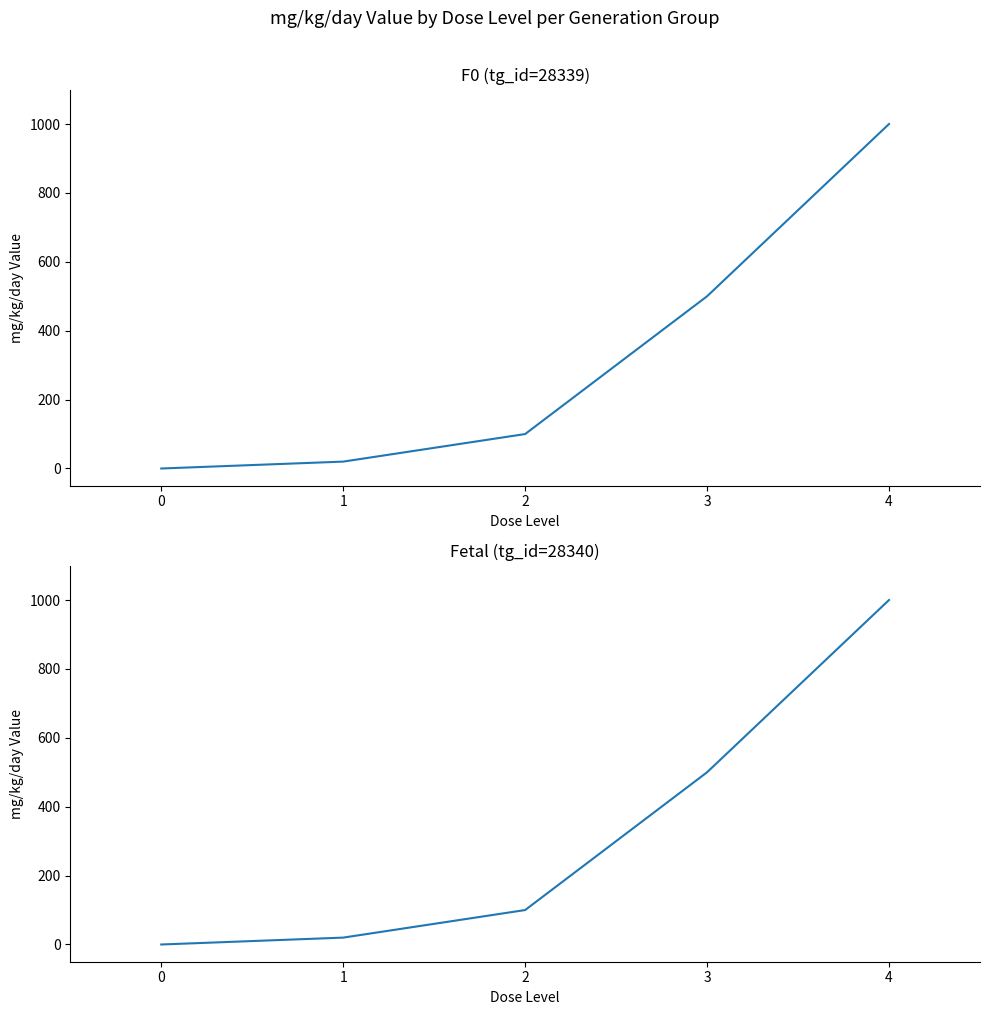

What are all the series names shown in the legend?

F0 (tg_id=28339), Fetal (tg_id=28340)